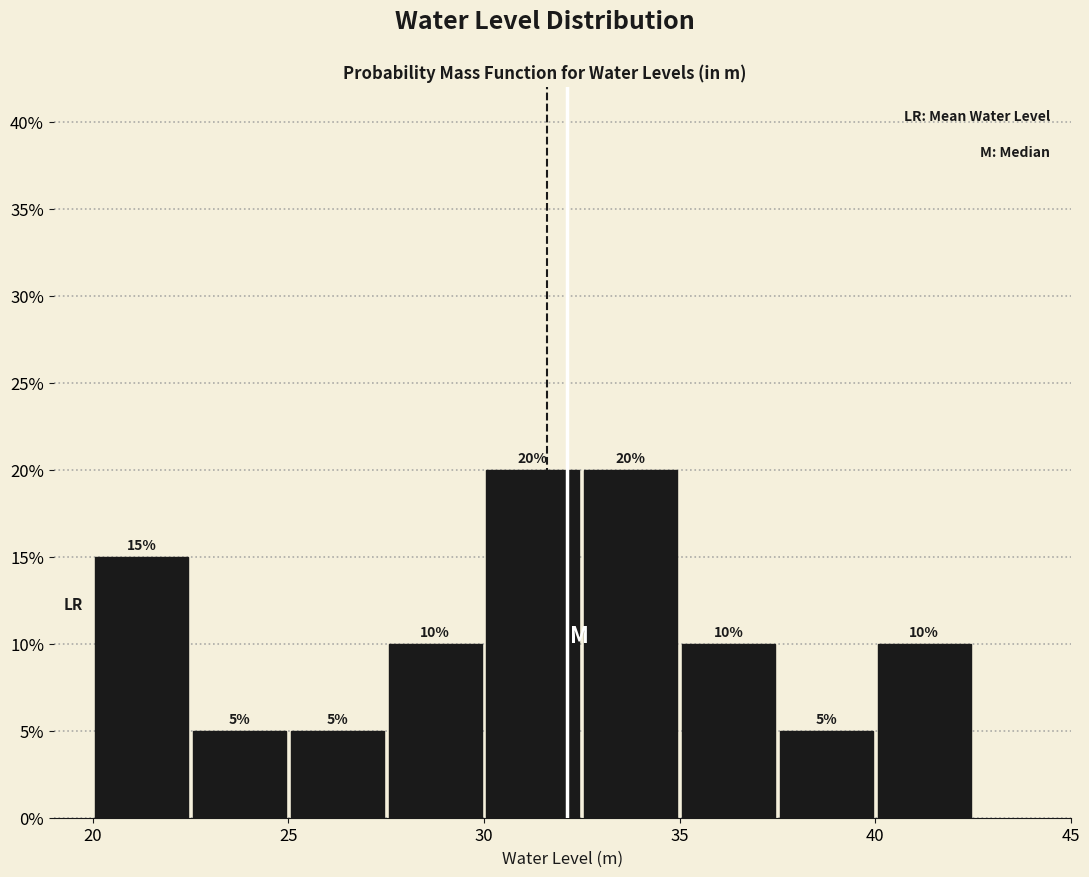

Reading left to right, list every bar in this chart as the range it spans on the x-axis followed by its height.

20.0 to 22.5: 15
22.5 to 25.0: 5
25.0 to 27.5: 5
27.5 to 30.0: 10
30.0 to 32.5: 20
32.5 to 35.0: 20
35.0 to 37.5: 10
37.5 to 40.0: 5
40.0 to 42.5: 10